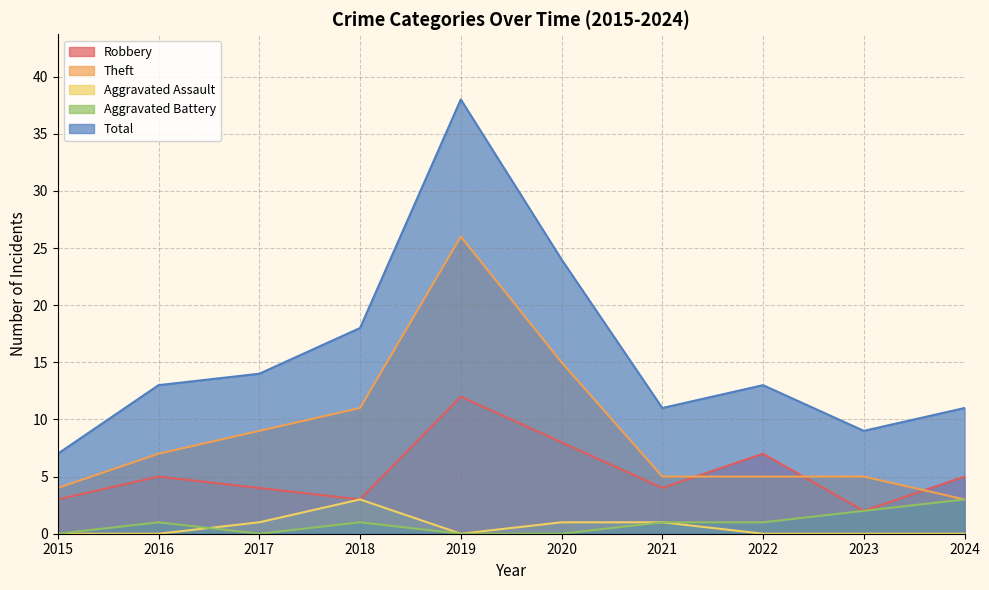

How many values in the Theft series exceed 7?

4